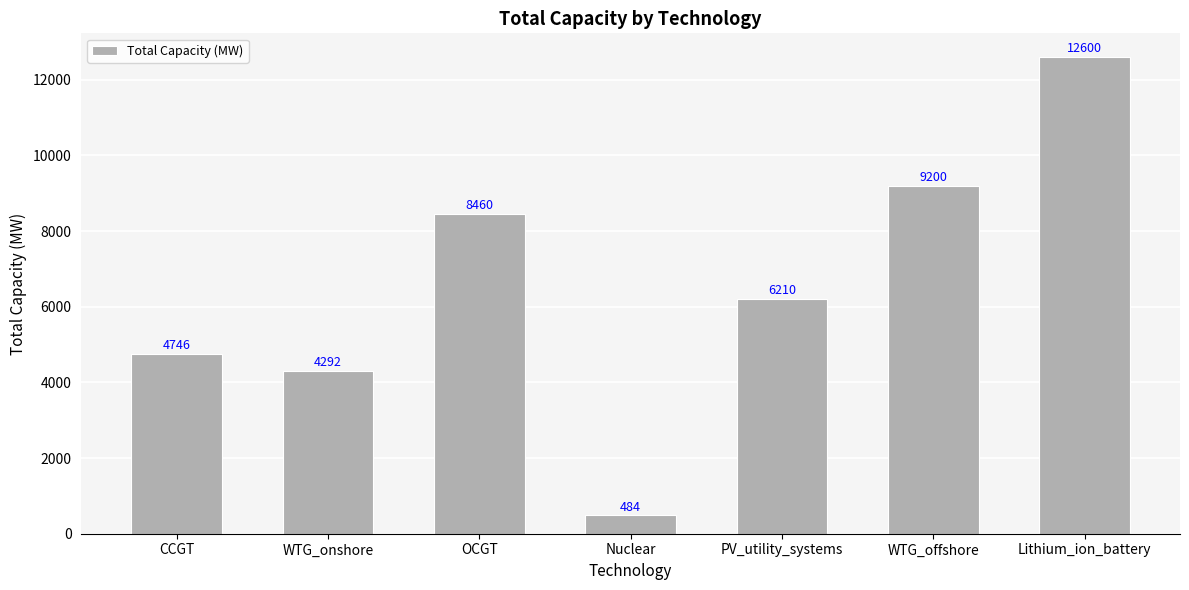

True or false: the data shows 8460.0 at OCGT.

True